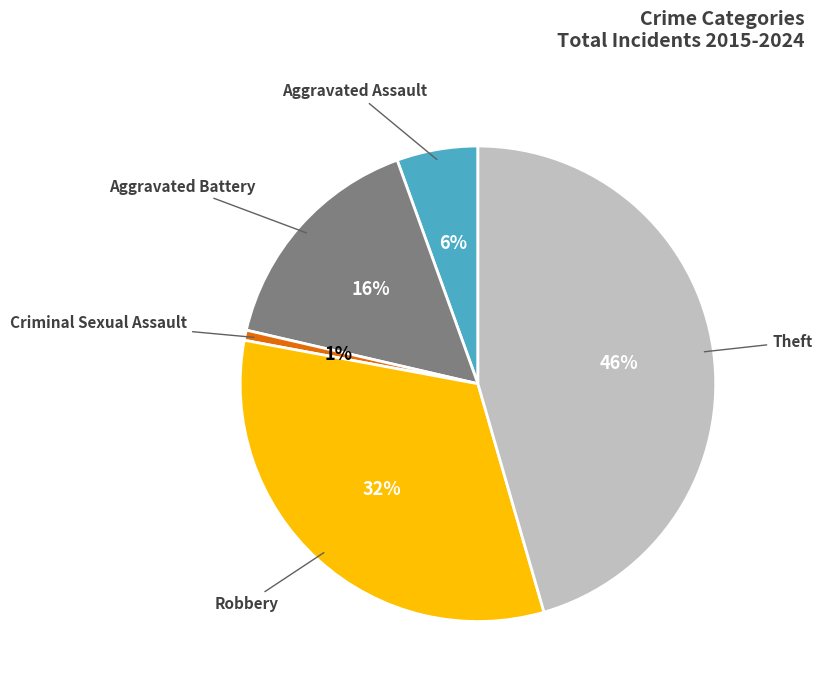

How many slices are in this pie chart?

5